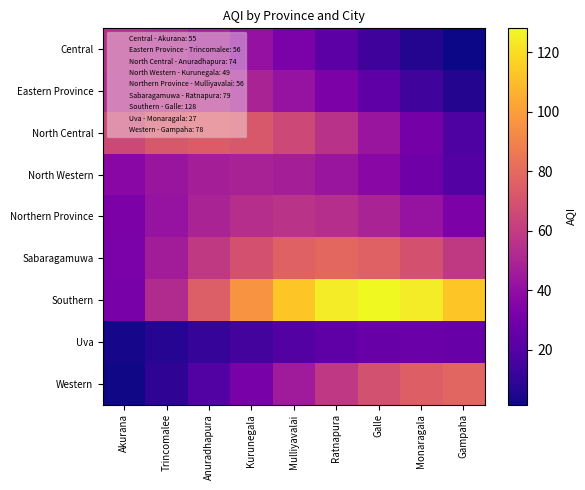

How many data points does each series have?

9